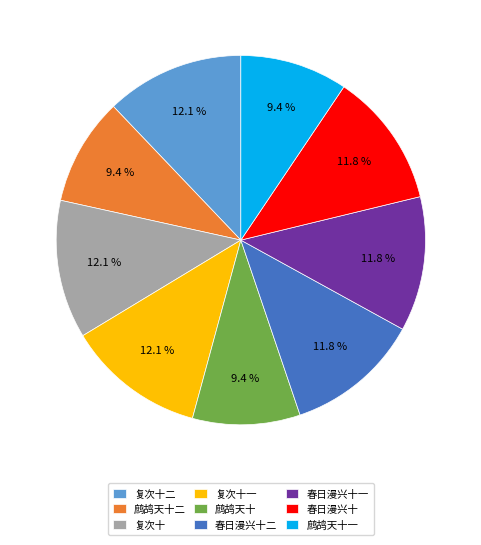

Is there a majority slice in this chart?

No